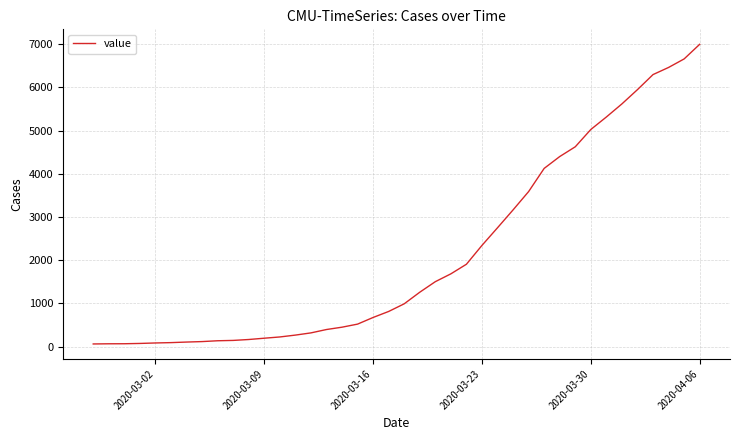

What is the minimum value shown in the chart?

64